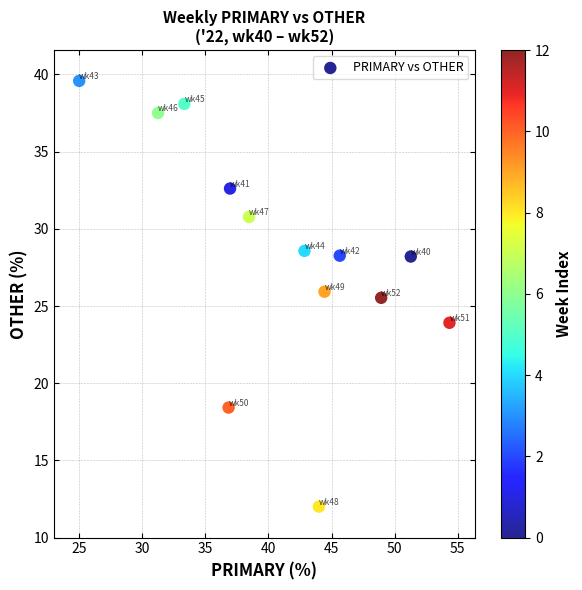

What is the range of X values (max minus min)?

29.3